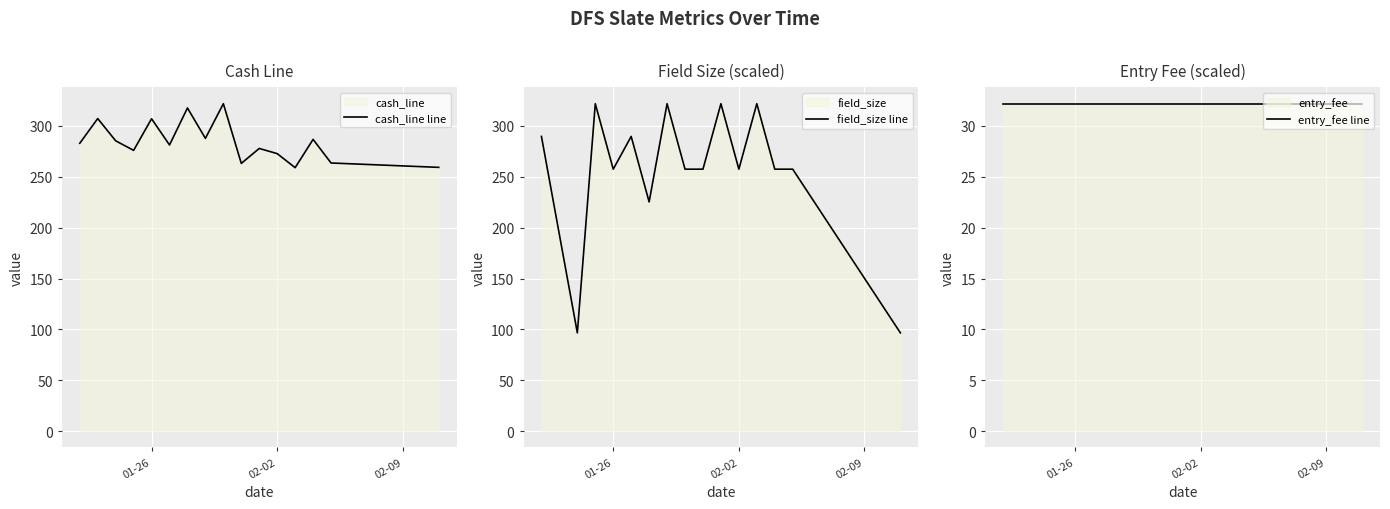

Read the cash_line line value at 02-02.

272.8